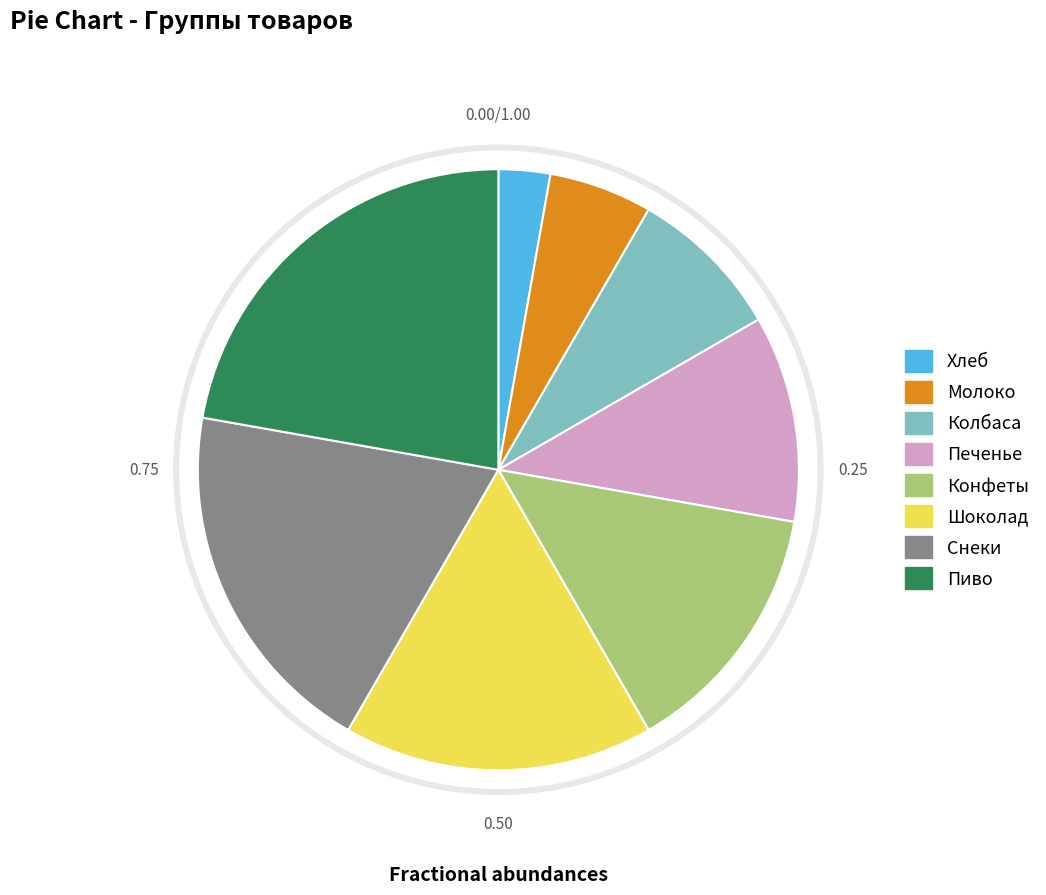

To the nearest percent, what is the average slice percentage?

12%